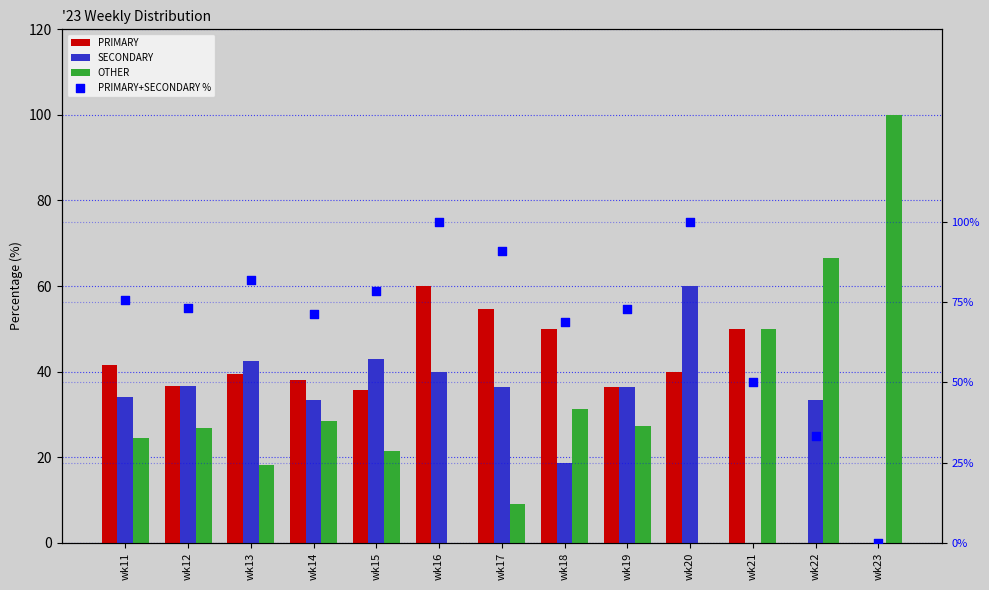

What are all the series names shown in the legend?

PRIMARY, SECONDARY, OTHER, PRIMARY+SECONDARY %